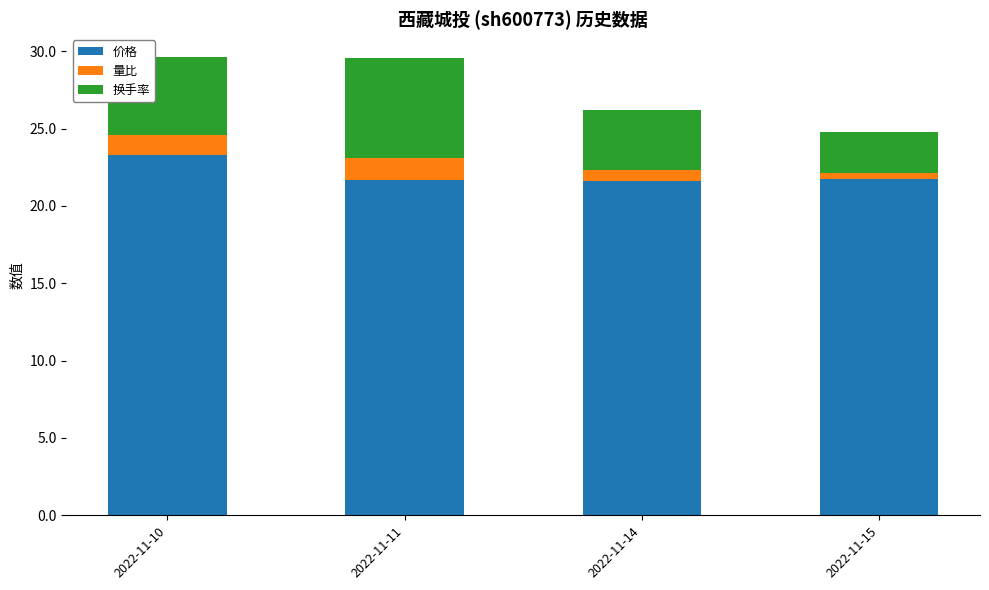

Is it true that 价格 equals 21.7 at 2022-11-11?

True